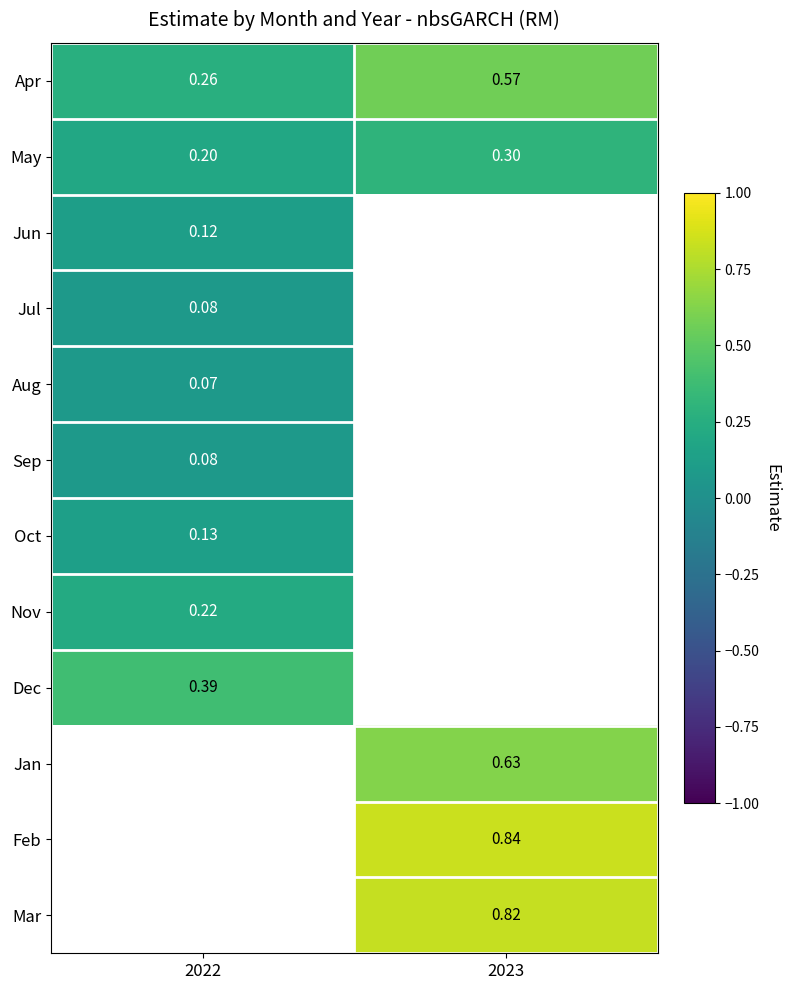

At which category does the chart reach its minimum across all series?

2022